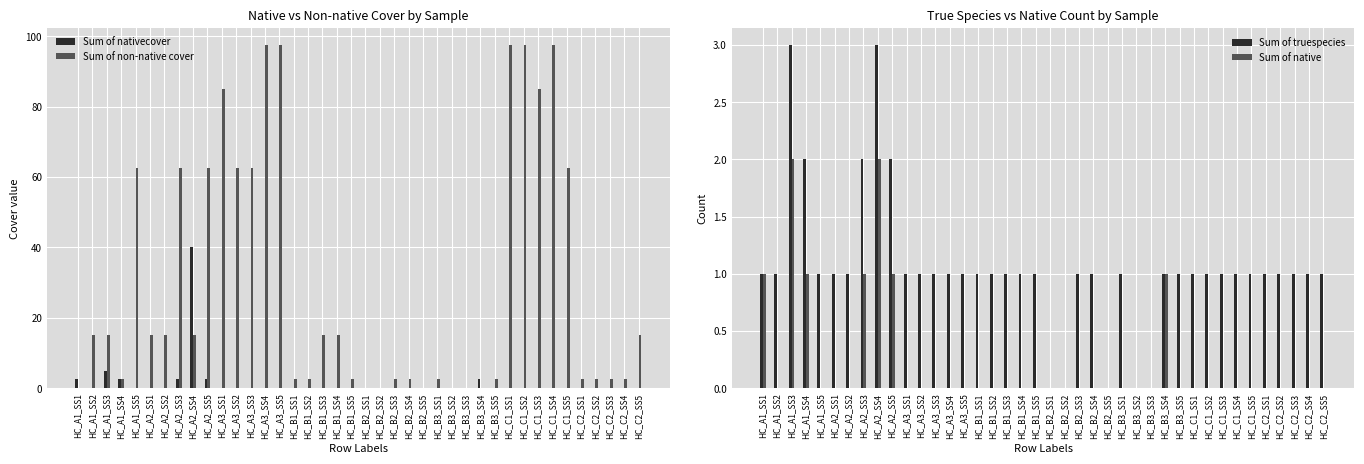

How many series are shown in this chart?

4